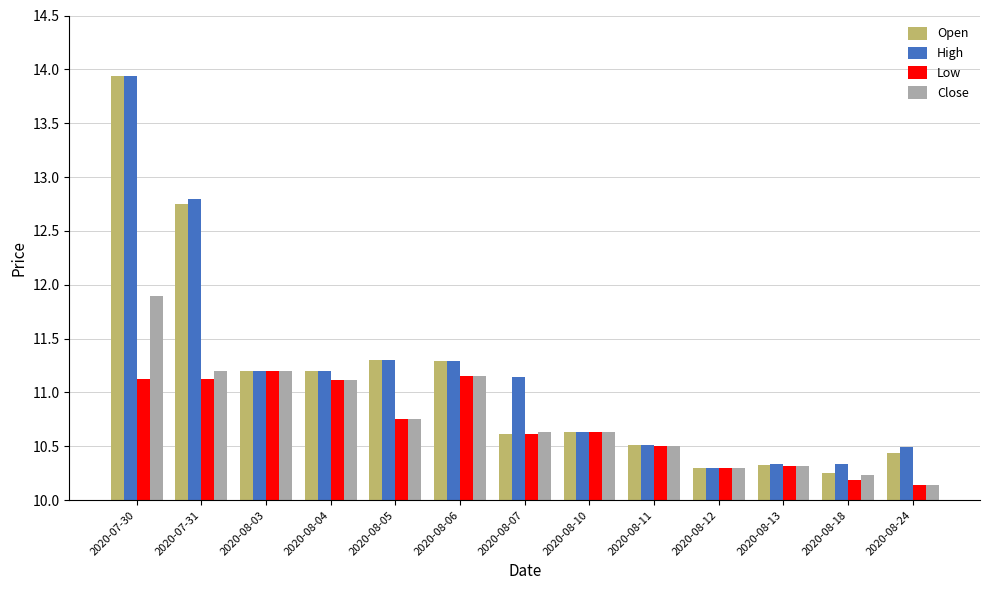

What is the label of the 10th bar from the right?

2020-08-04